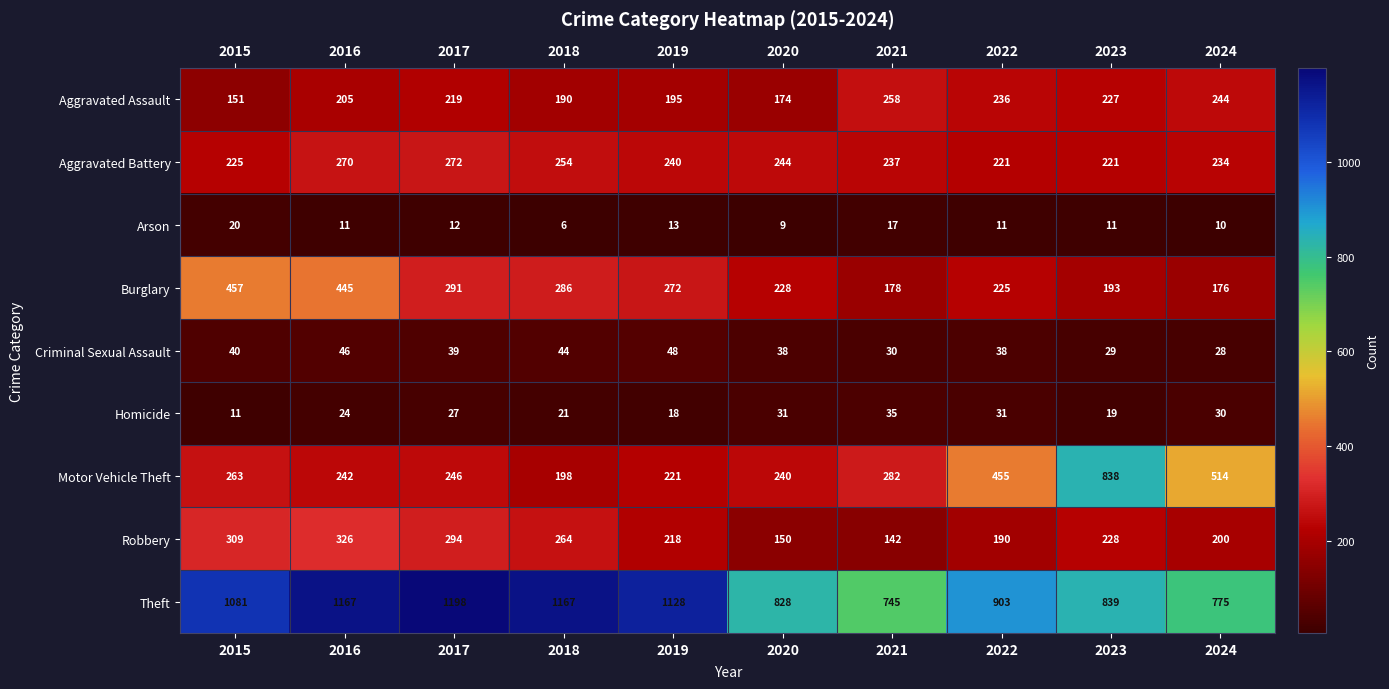

Between 2019 and 2024, which series saw the biggest shift?

Theft